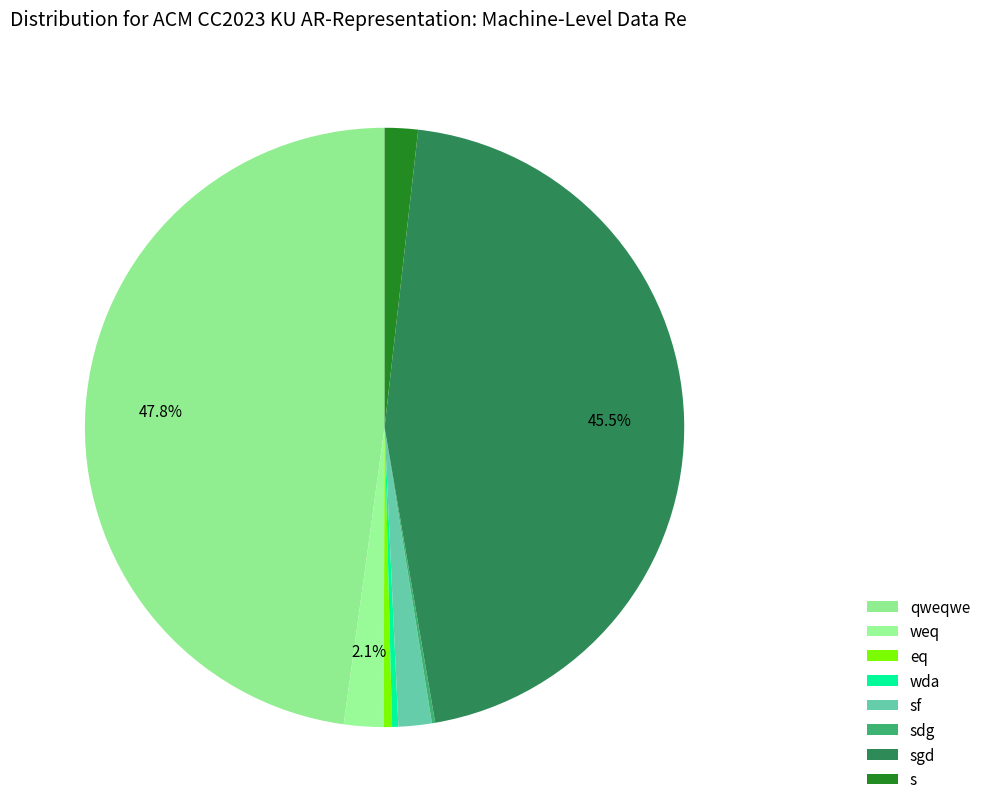

Which category has the smallest portion of the pie?

sdg